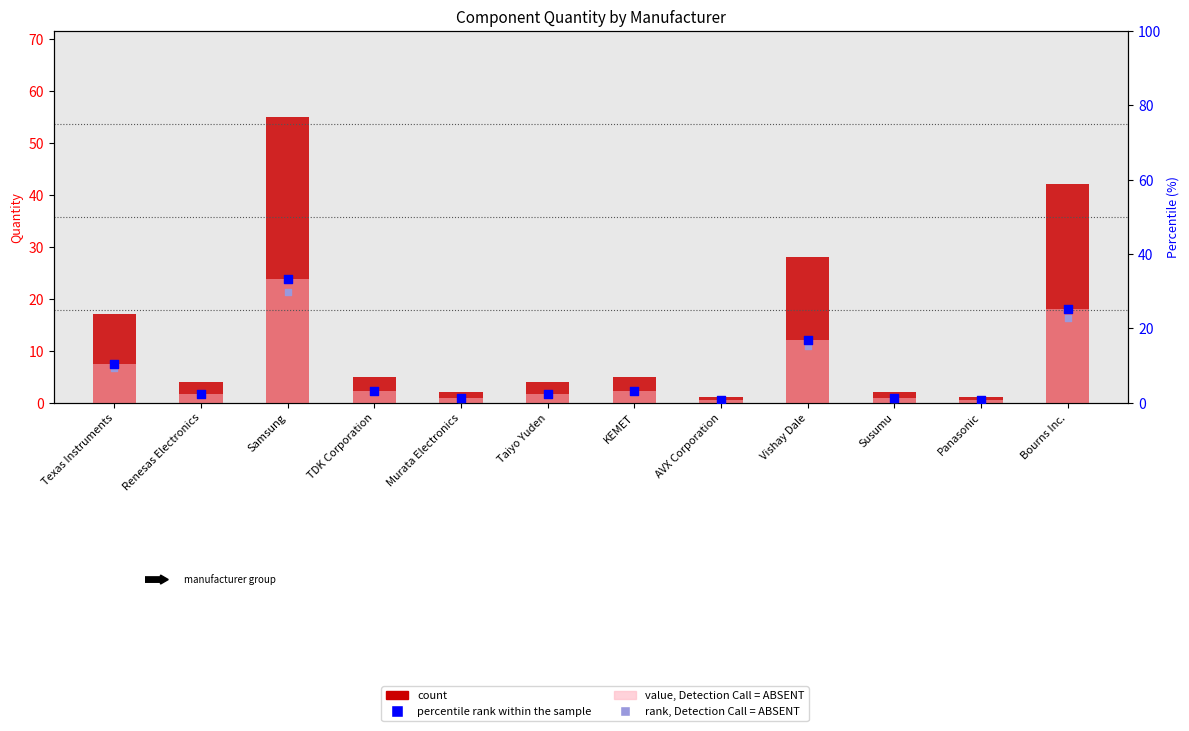

Which series has the largest total across all categories?

count